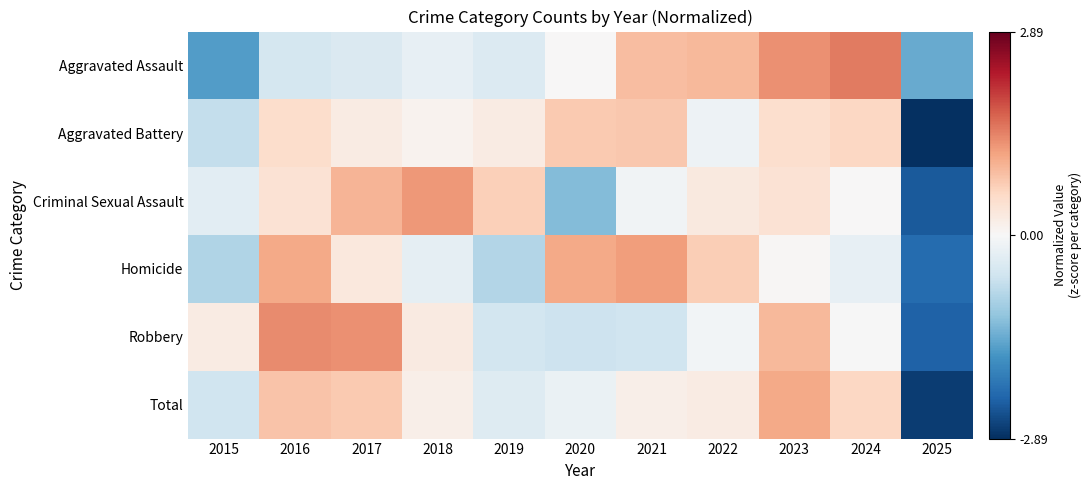

What is the total value across all series at 2015?

-3.8